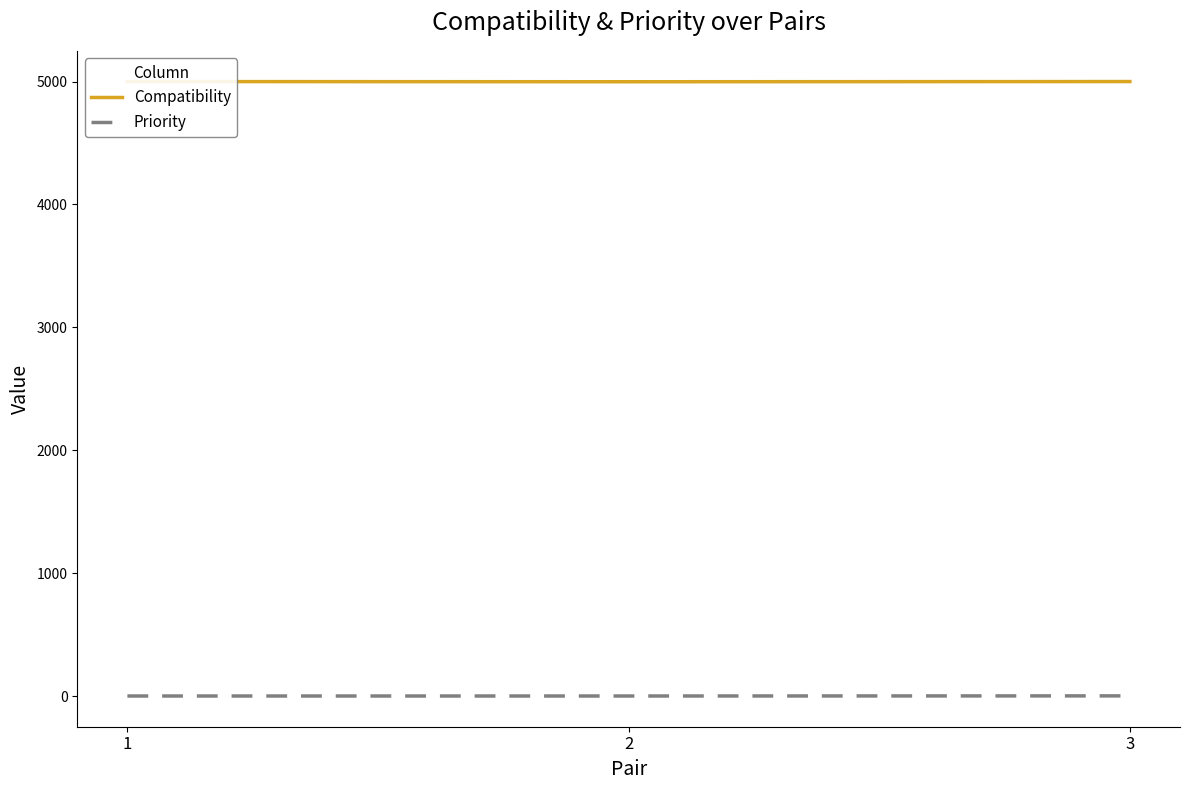

At 1, list the series in order from smallest to largest.

Priority, Compatibility